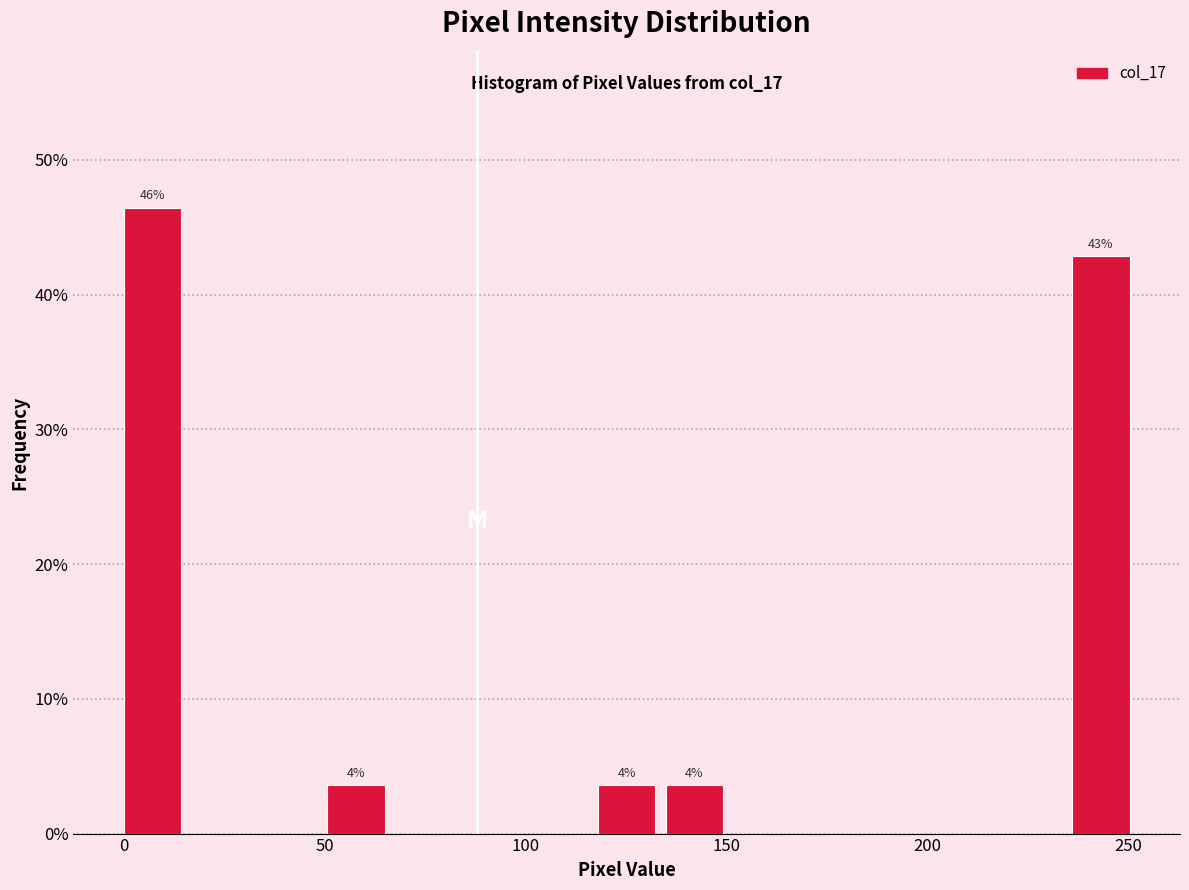

Around what value on the x-axis is the tallest bar? Give the approximate position of its centre, as read against the axis.

5